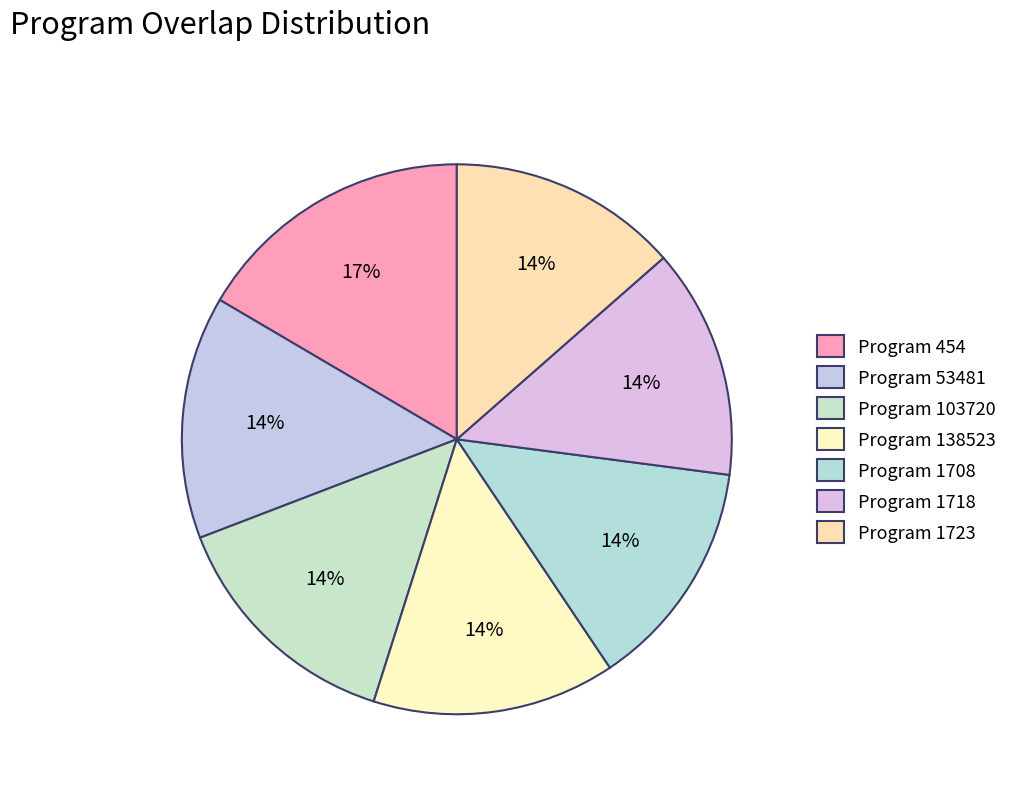

Count the number of slices in the pie.

7